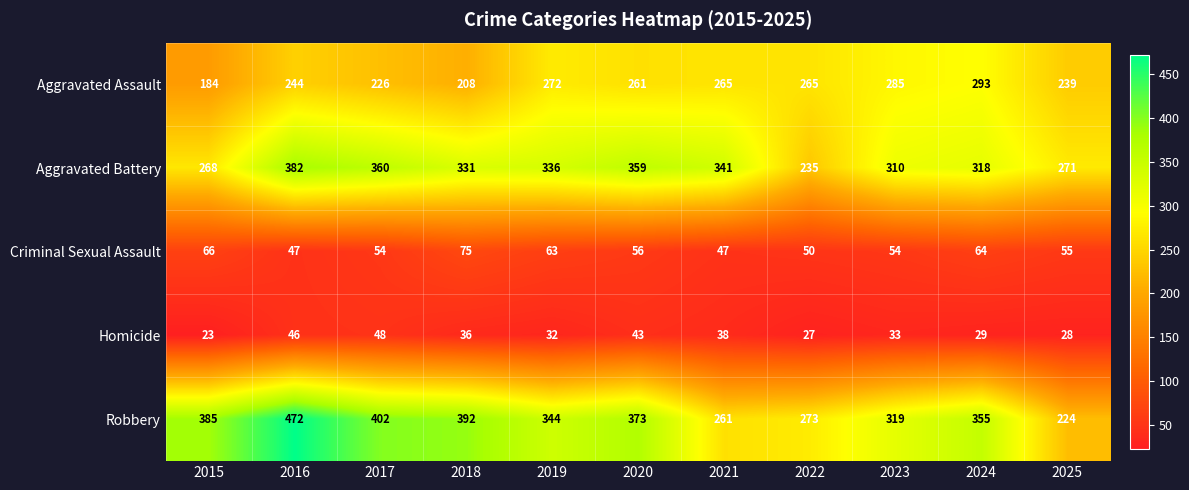

At which label does Homicide reach its peak?

2017